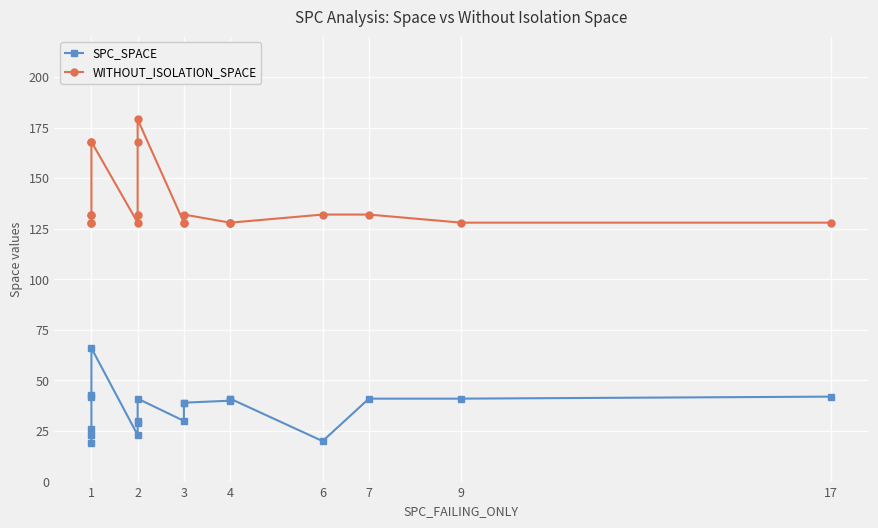

How many interior local peaks does the SPC_SPACE series have?

2